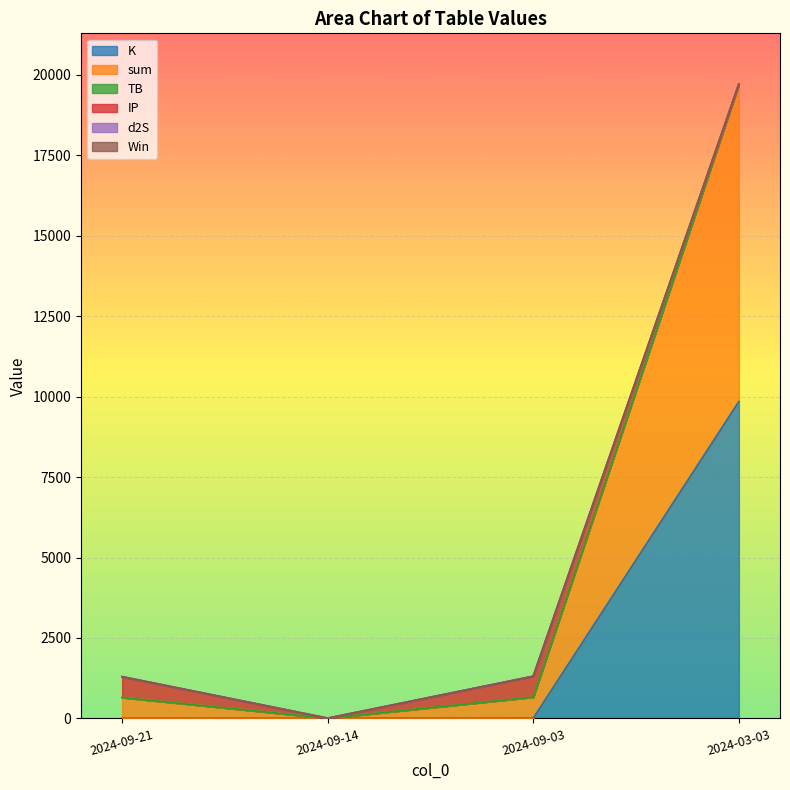

True or false: sum and K intersect in this chart.

False